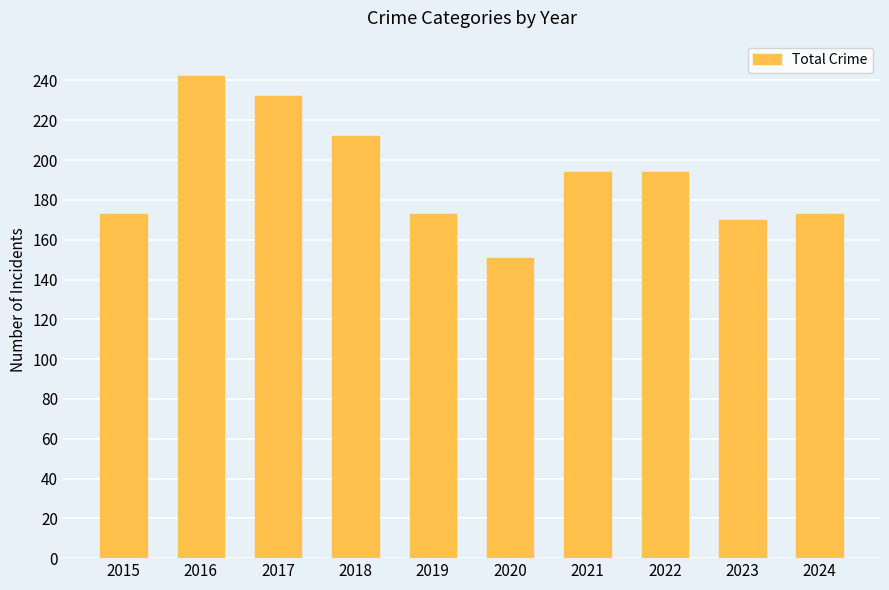

Does the chart contain any negative values?

No